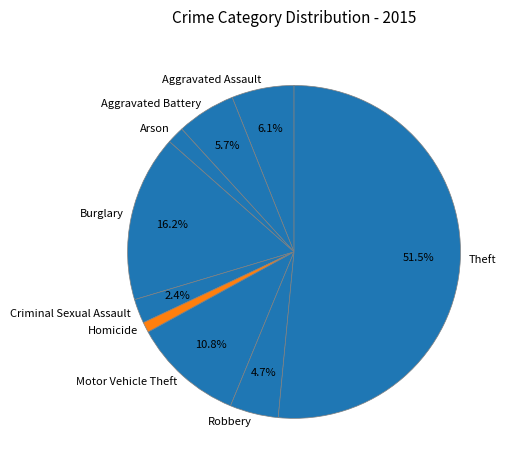

What percentage is the Criminal Sexual Assault slice, to the nearest percent?

2%